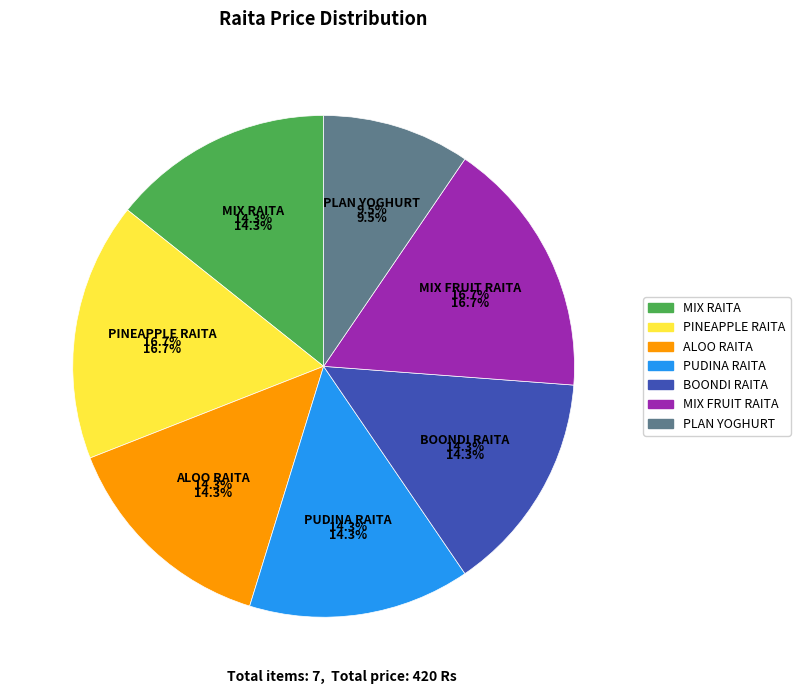

Approximately how many times larger is the value at MIX FRUIT RAITA compared to BOONDI RAITA?

1.2